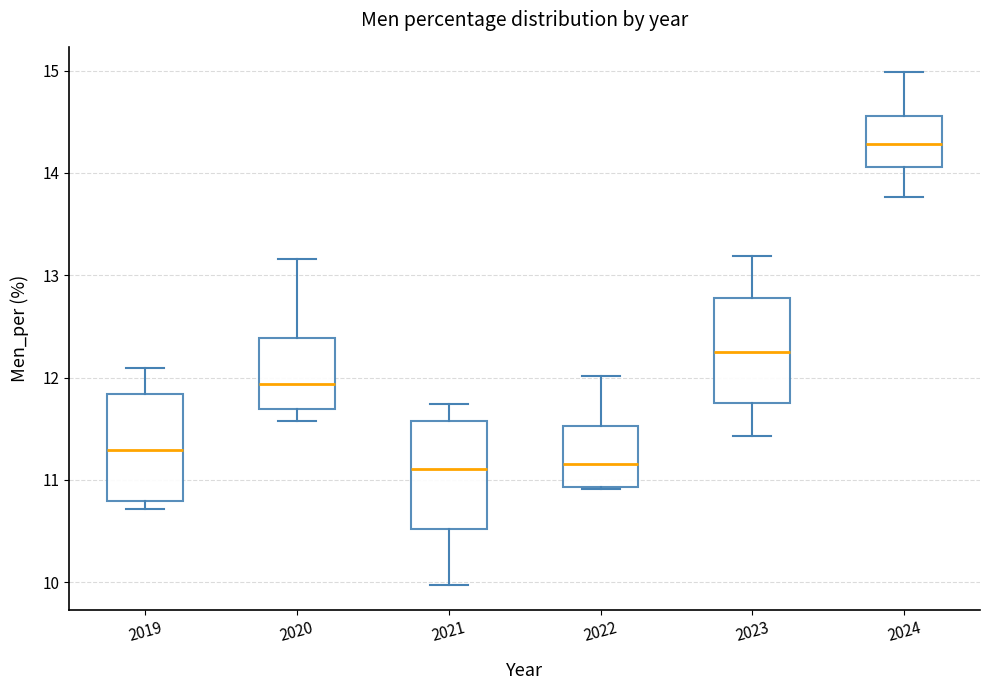

Where does the upper whisker of the box at x = 2024 end on the y-axis? The values are not printed on the chart, so give them approximately, as read against the axis.

15.0